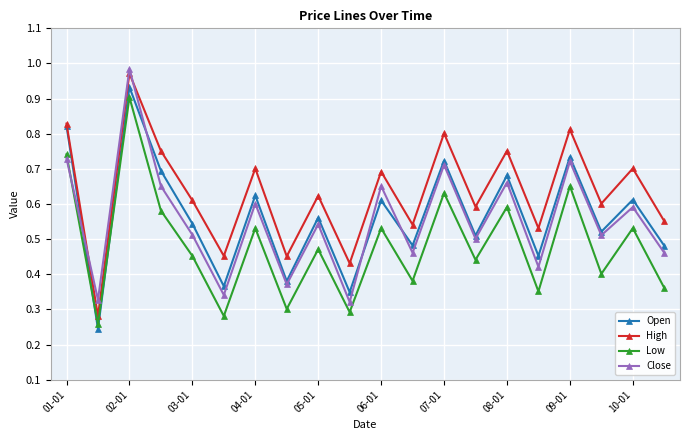

Which series has the largest total across all categories?

High